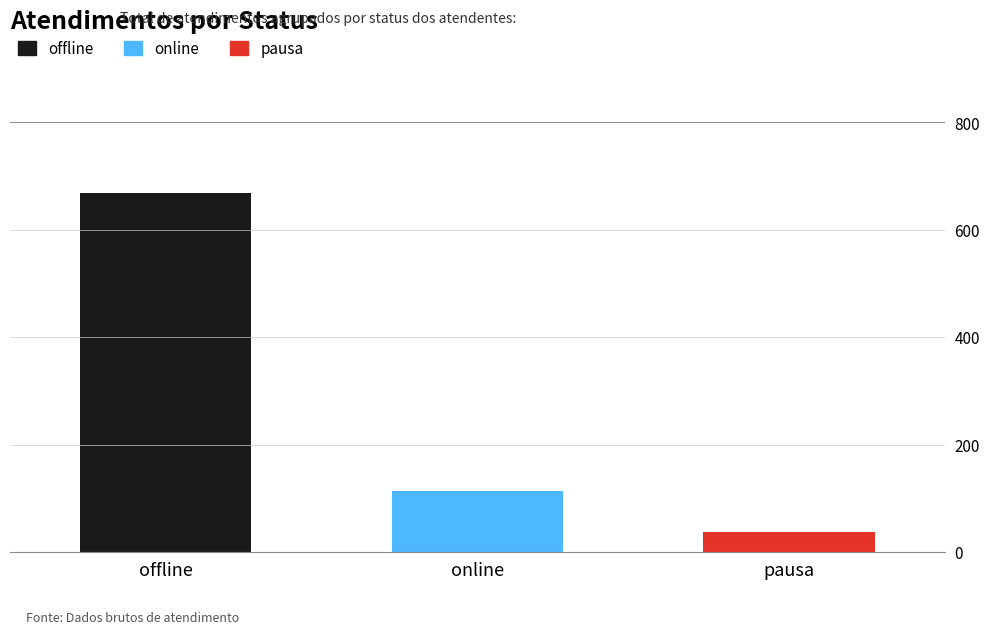

What is the total value across all series at offline?

669